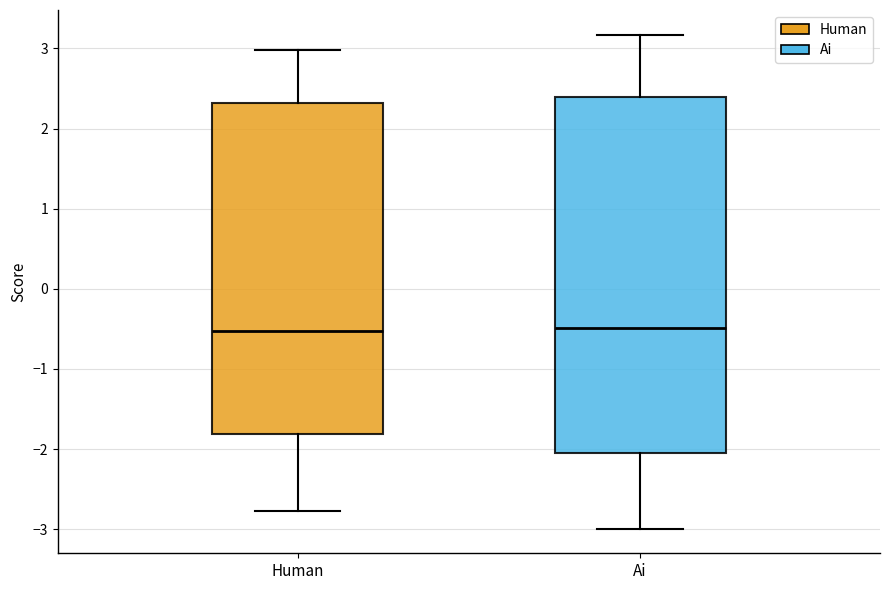

Reading left to right, transcribe this box plot: for each box, give where its median line is, the range the box spans, and where its two whiskers end, as read against the y-axis. The values are not printed on the chart, so give them approximately, as read against the axis.

Human: median -0.5, box -1.8 to 2.3, whiskers -2.8 to 3.0
Ai: median -0.5, box -2.1 to 2.4, whiskers -3.0 to 3.2